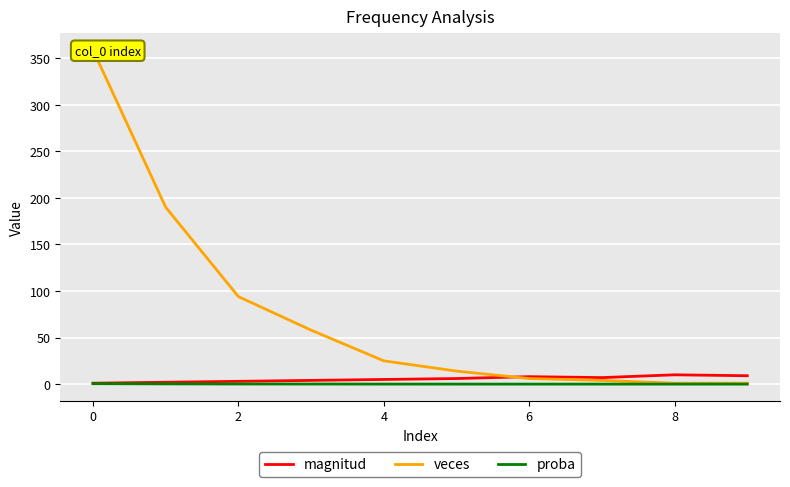

Is the value of magnitud at 8 greater than the value of proba at 8?

Yes